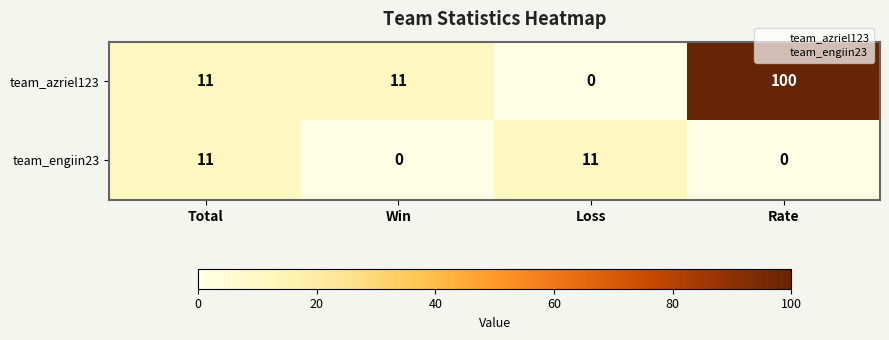

Reading left to right, transcribe all the data shown in this chart.

team_azriel123: 11	11	0	100
team_engiin23: 11	0	11	0